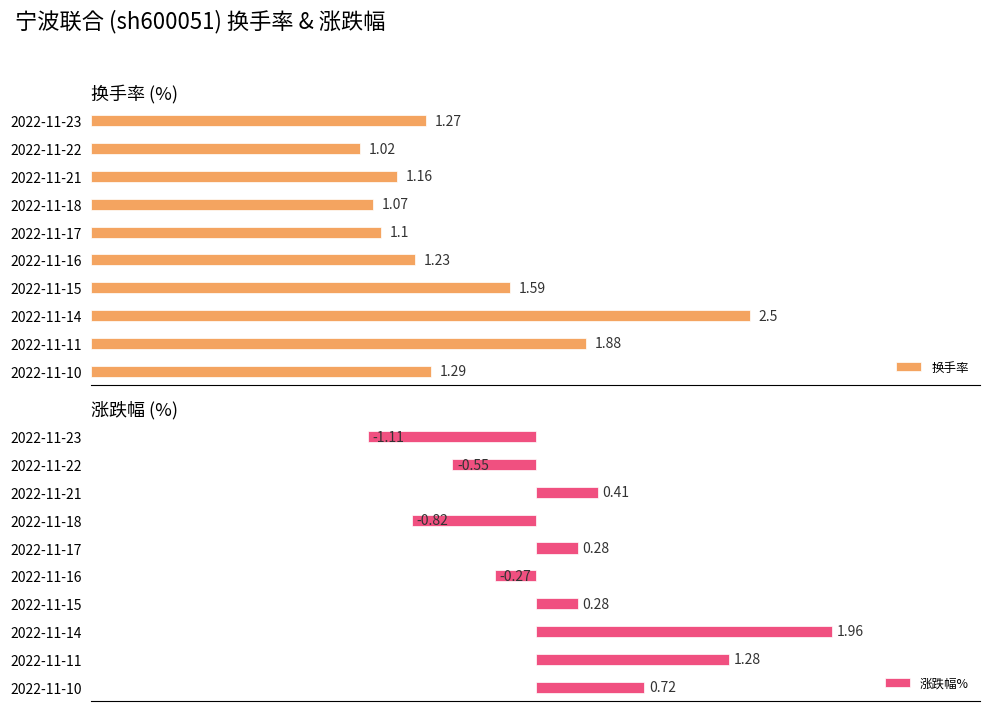

Is it true that 涨跌幅% equals 0.3 at 2022-11-10?

False